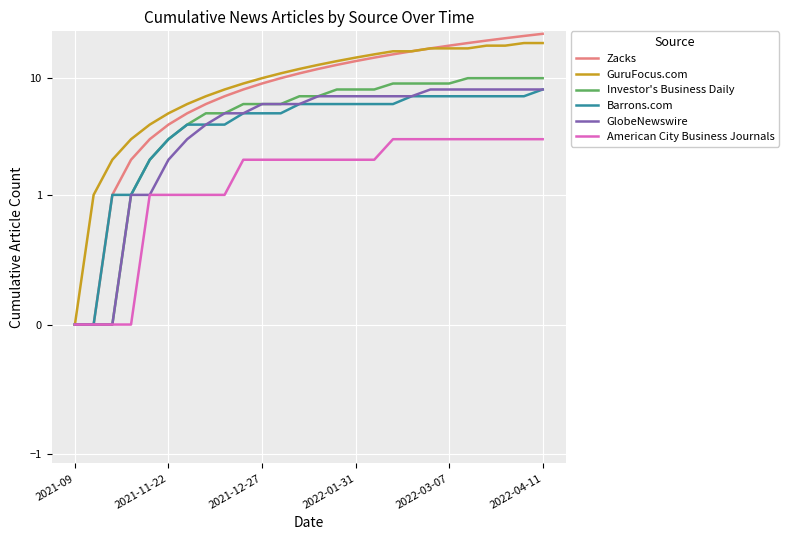

True or false: American City Business Journals has more than 2 points higher than both neighbors.

False